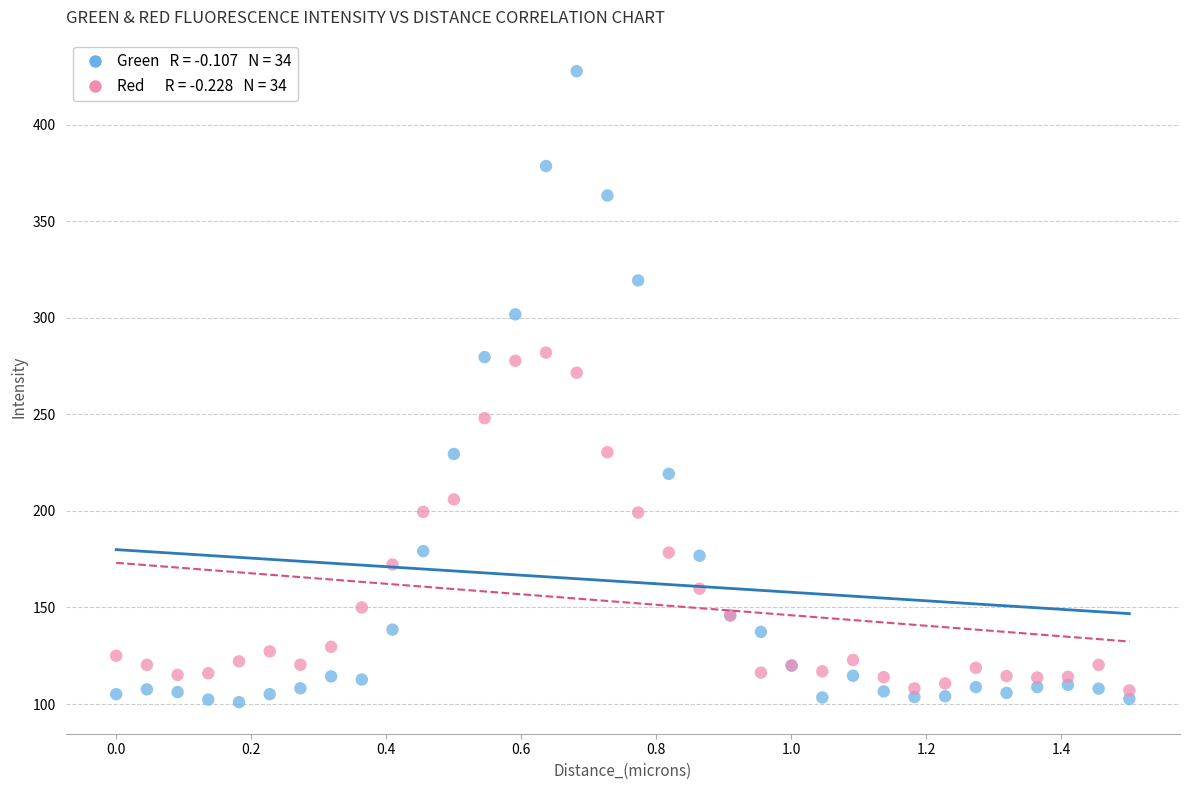

Across all series, what Y value is closest to 264?

271.6